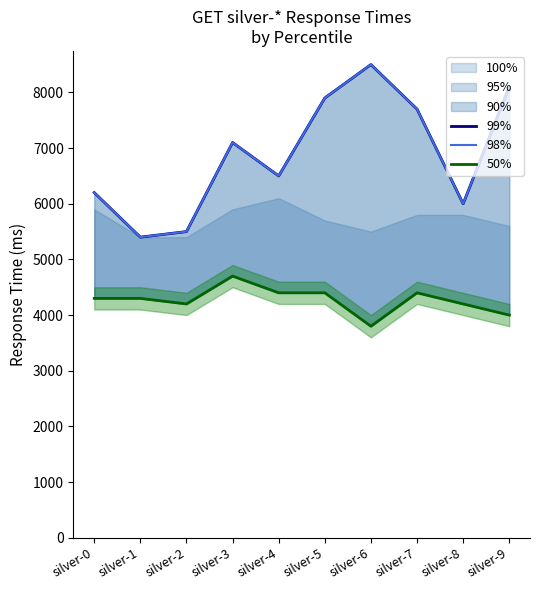

Where is the first local maximum for 50%?

silver-3